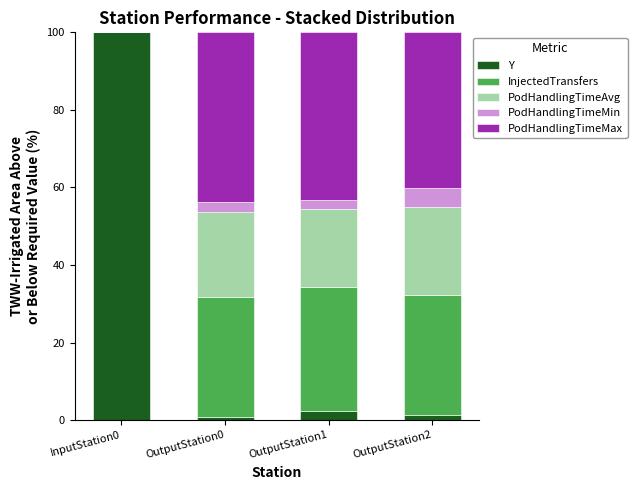

The value of Y at InputStation0 is 28.5. True or false?

False